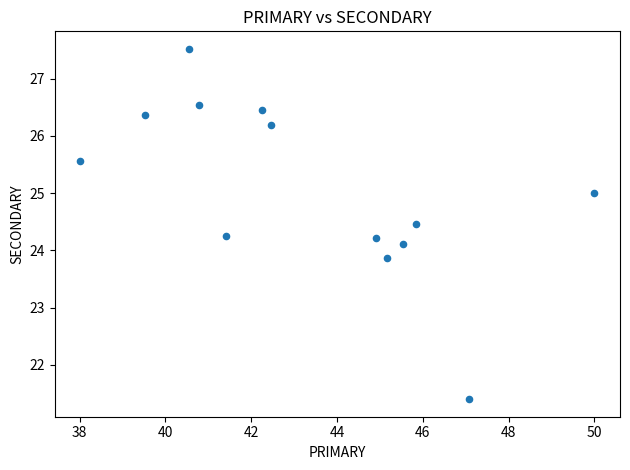

What is the range of Y values (max minus min)?

6.1